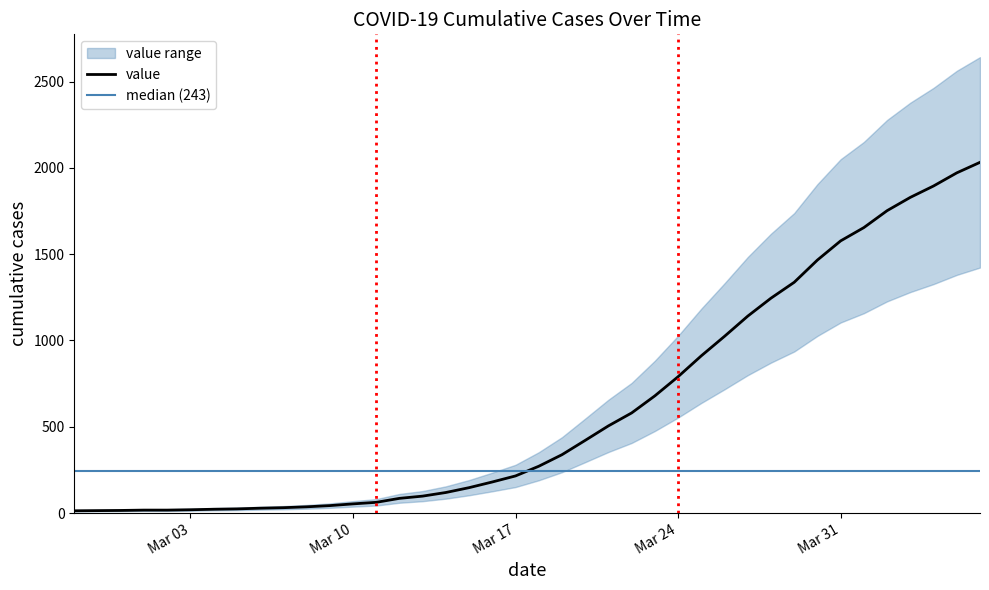

List the labels in order of value, largest first.

2020-04-06, 2020-04-05, 2020-04-04, 2020-04-03, 2020-04-02, 2020-04-01, 2020-03-31, 2020-03-30, 2020-03-29, 2020-03-28, 2020-03-27, 2020-03-26, 2020-03-25, 2020-03-24, 2020-03-23, 2020-03-22, 2020-03-21, 2020-03-20, 2020-03-19, 2020-03-18, 2020-03-17, 2020-03-16, 2020-03-15, 2020-03-14, 2020-03-13, 2020-03-12, 2020-03-11, 2020-03-10, 2020-03-09, 2020-03-08, 2020-03-07, 2020-03-06, 2020-03-05, 2020-03-04, 2020-03-03, 2020-03-01, 2020-03-02, 2020-02-29, 2020-02-28, 2020-02-27